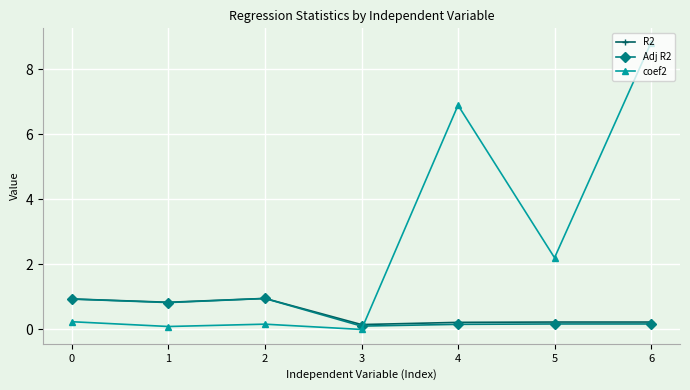

How many series are shown in this chart?

3